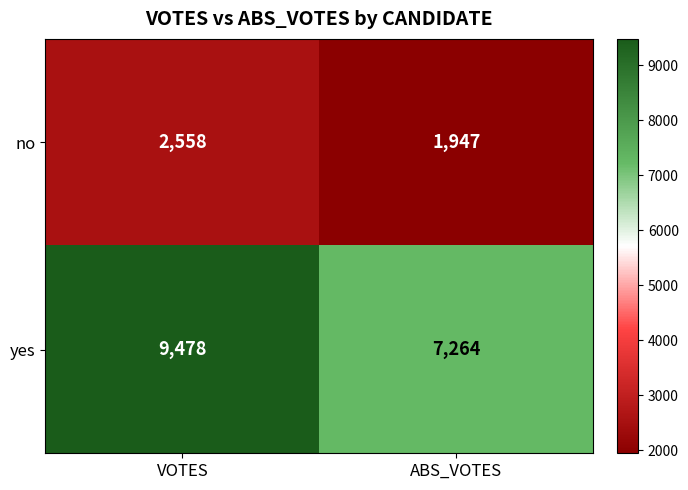

What is the sum of the yes values at VOTES and ABS_VOTES?

16742